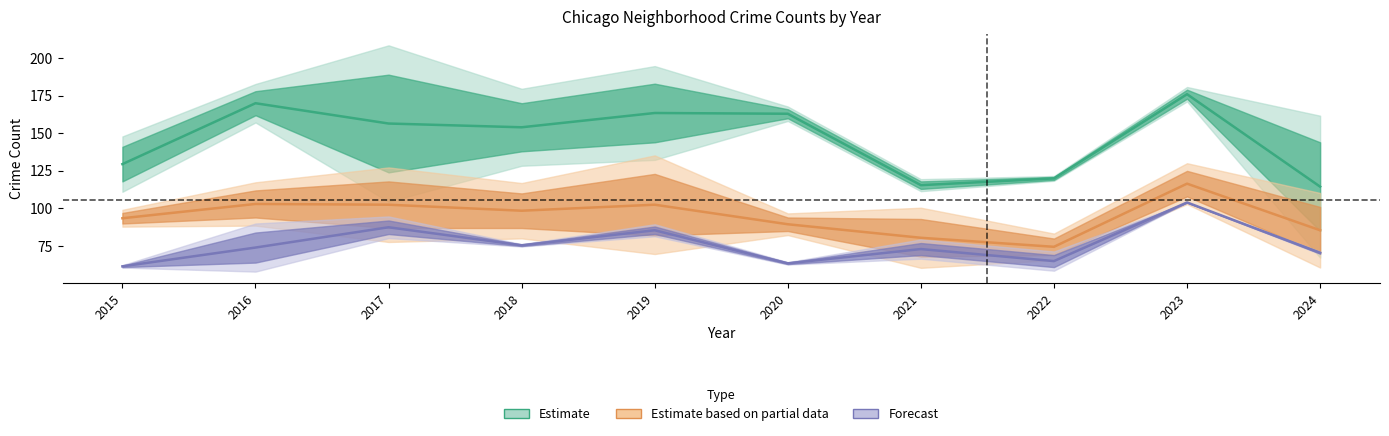

What is the difference between the Estimate values at 2016 and 2018?

16.0